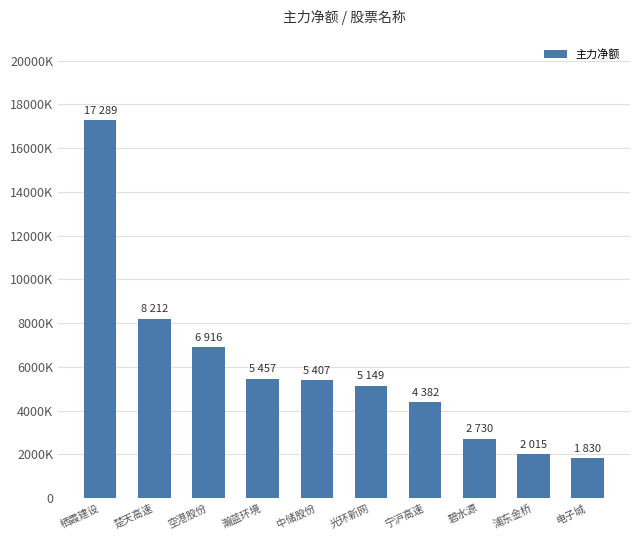

Are the bars horizontal?

No